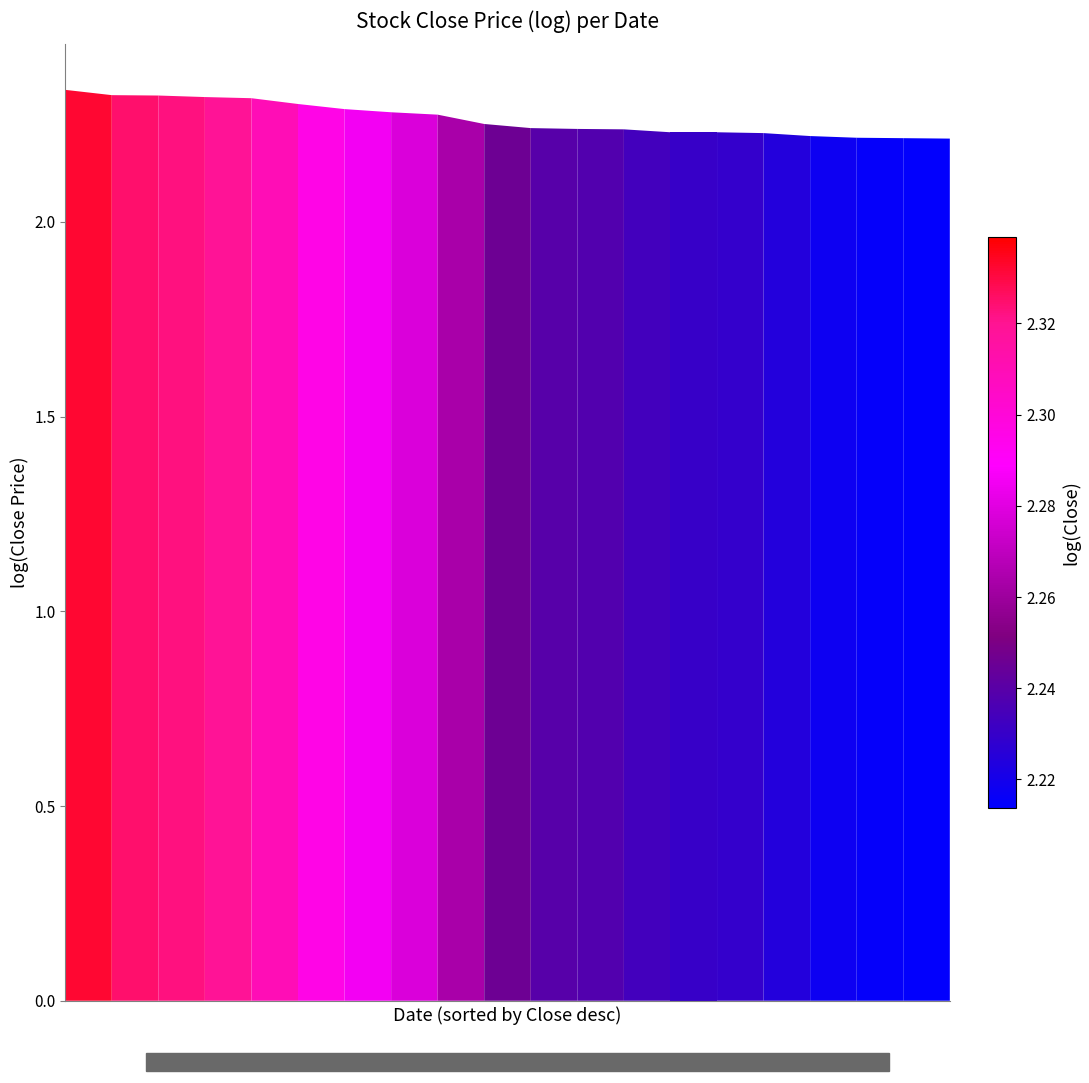

Reading left to right, transcribe all the data shown in this chart.

0.0=2.3	0.2=2.3	0.4=2.3	0.6=2.3	0.8=2.3	1.0=2.3	6=2.3	7=2.3	8=2.3	9=2.3	10=2.2	11=2.2	12=2.2	13=2.2	14=2.2	15=2.2	16=2.2	17=2.2	18=2.2	19=2.2